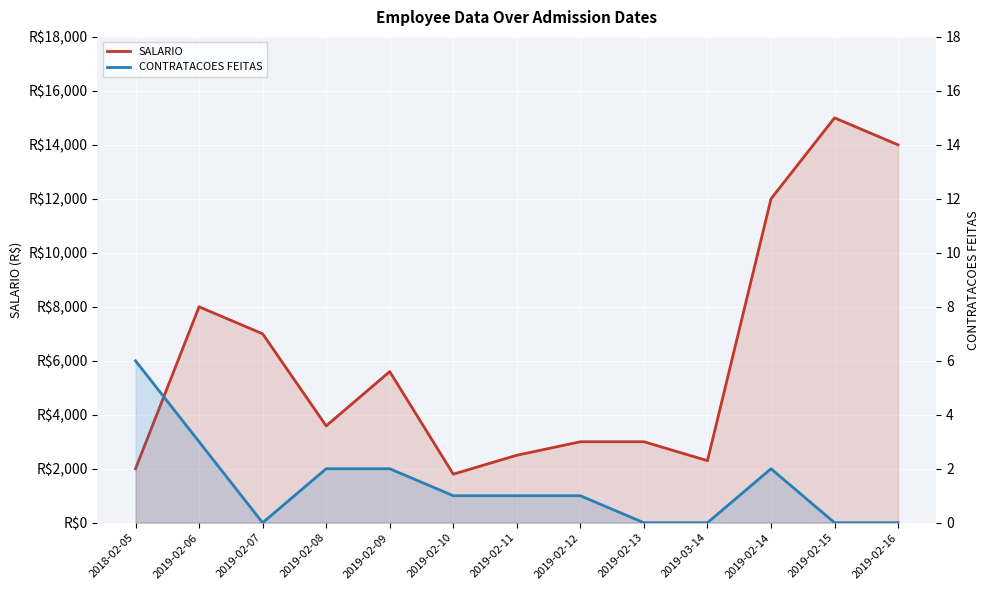

What is the average value of the CONTRATACOES FEITAS series?

1